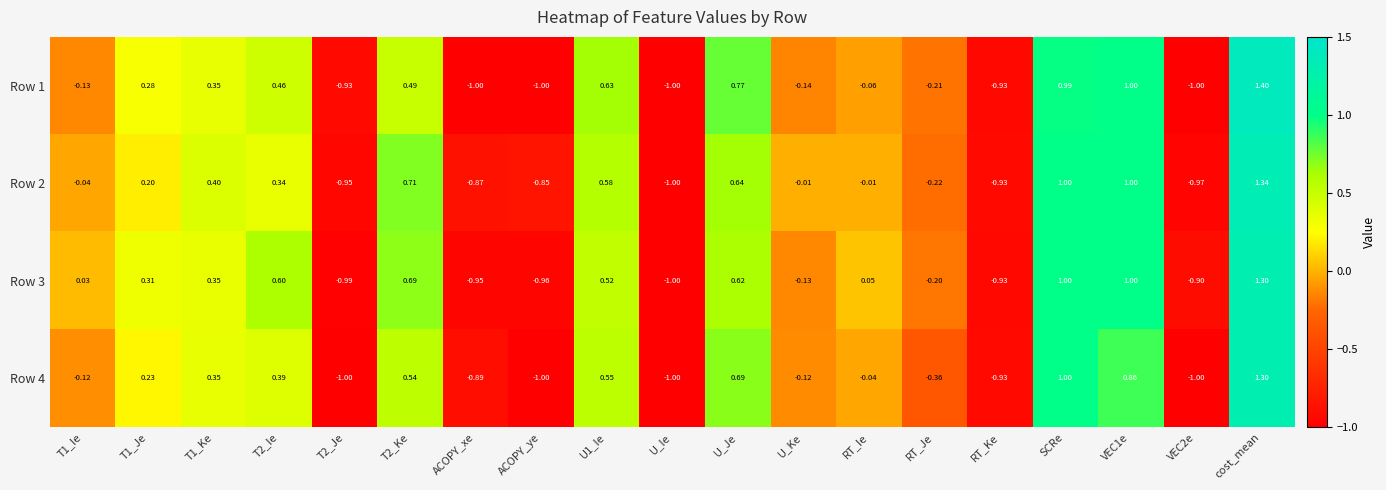

What is the greatest value displayed?

1.4